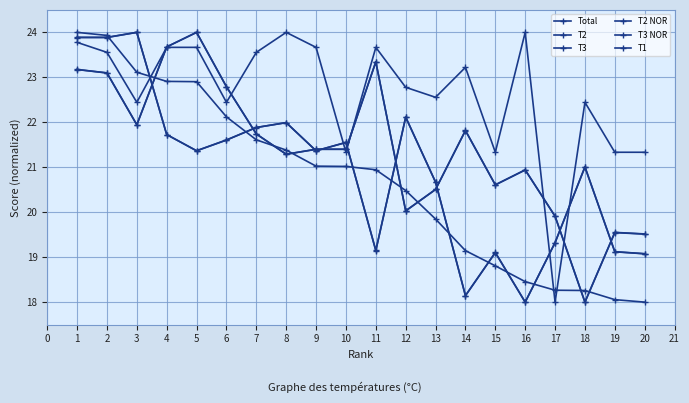

Which series has the largest range (max minus min)?

Total